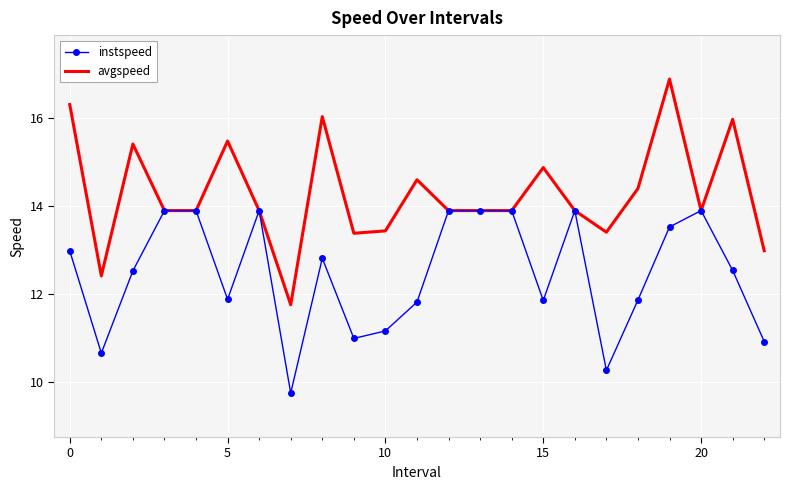

List the series in order of their peak value, highest first.

avgspeed, instspeed